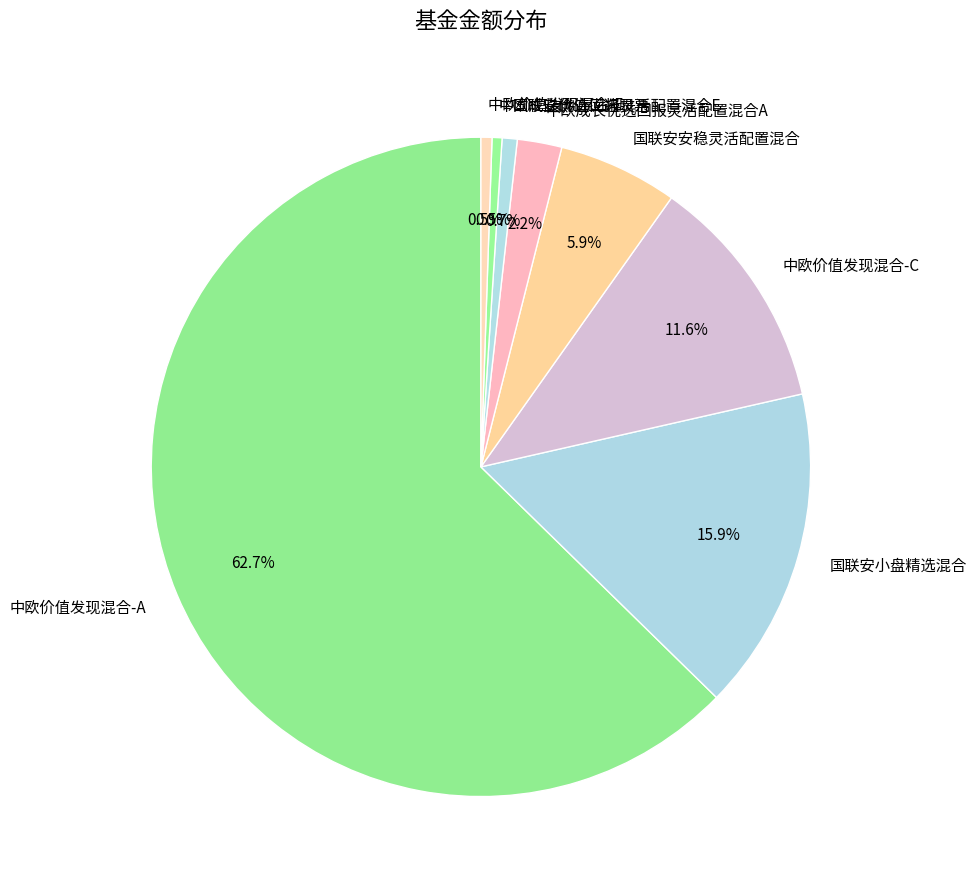

Which has a higher value, 国联安安稳灵活配置混合 or 国联安价值优选股票?

国联安安稳灵活配置混合